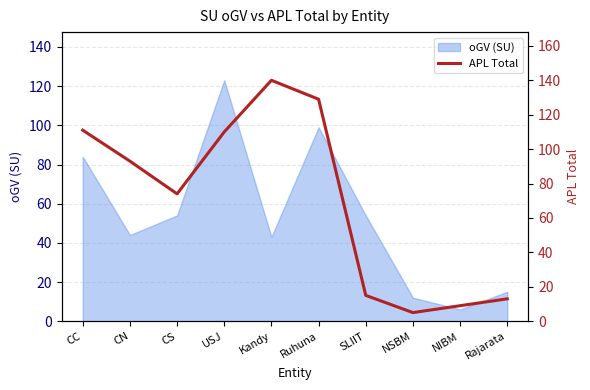

What is the ratio of the value at CC to the value at CS?

1.5